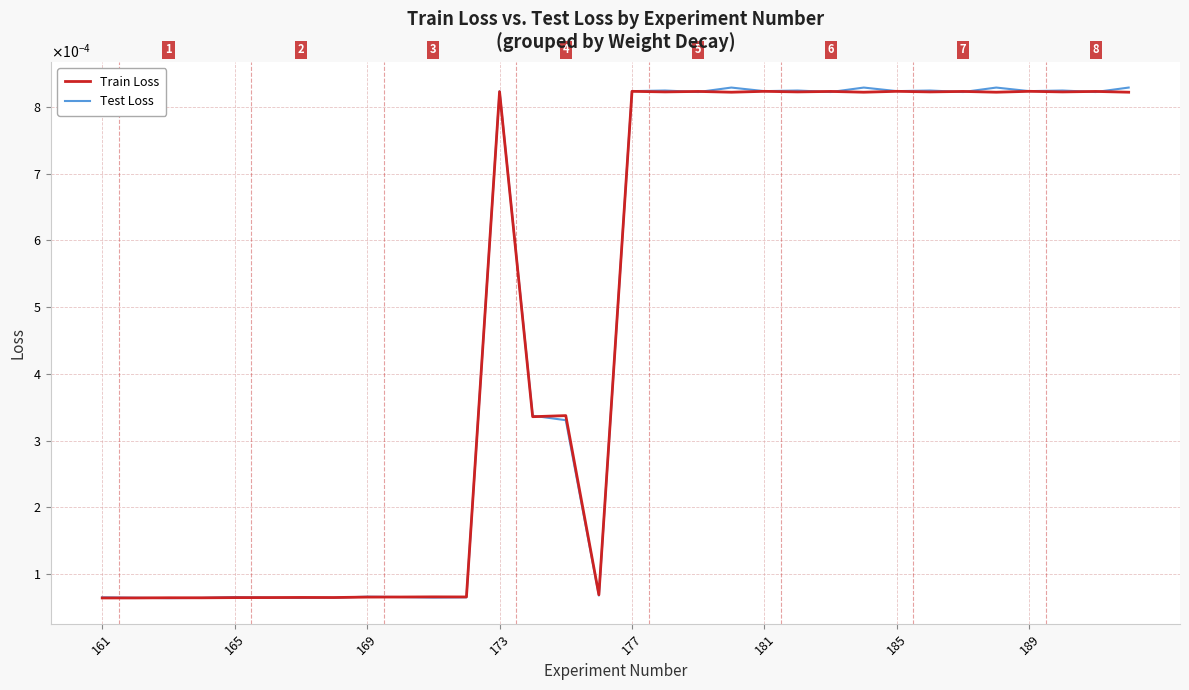

Does the chart display data point markers on the line(s)?

No